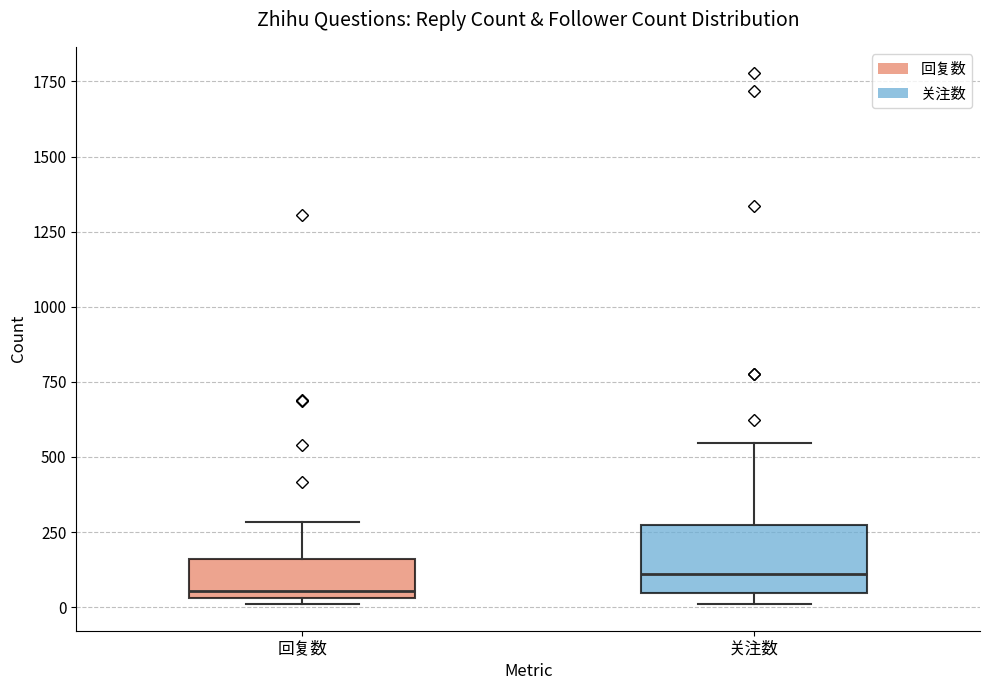

Comparing the boxes themselves (not the whiskers), which one is the tallest?

关注数